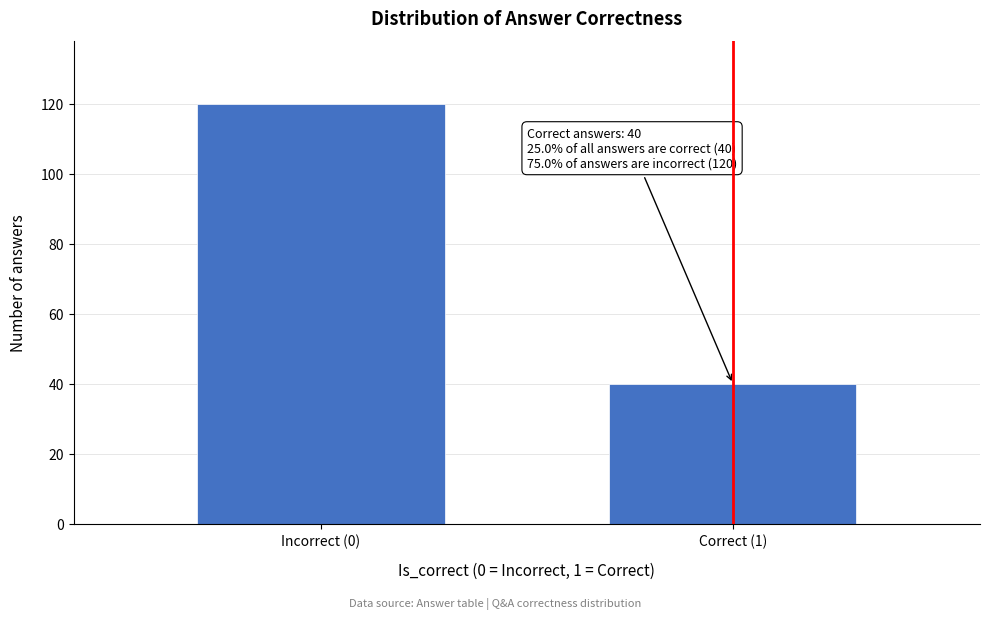

Reading right to left, transcribe all the data shown in this chart.

Correct (1)=40	Incorrect (0)=120